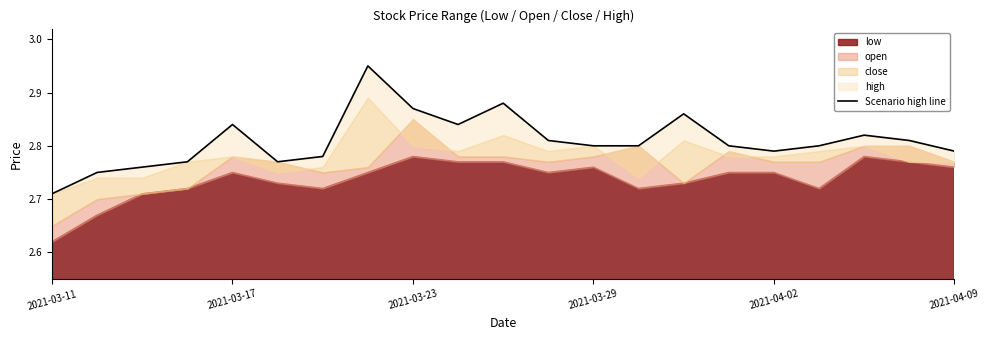

At which category does the chart reach its peak across all series?

7